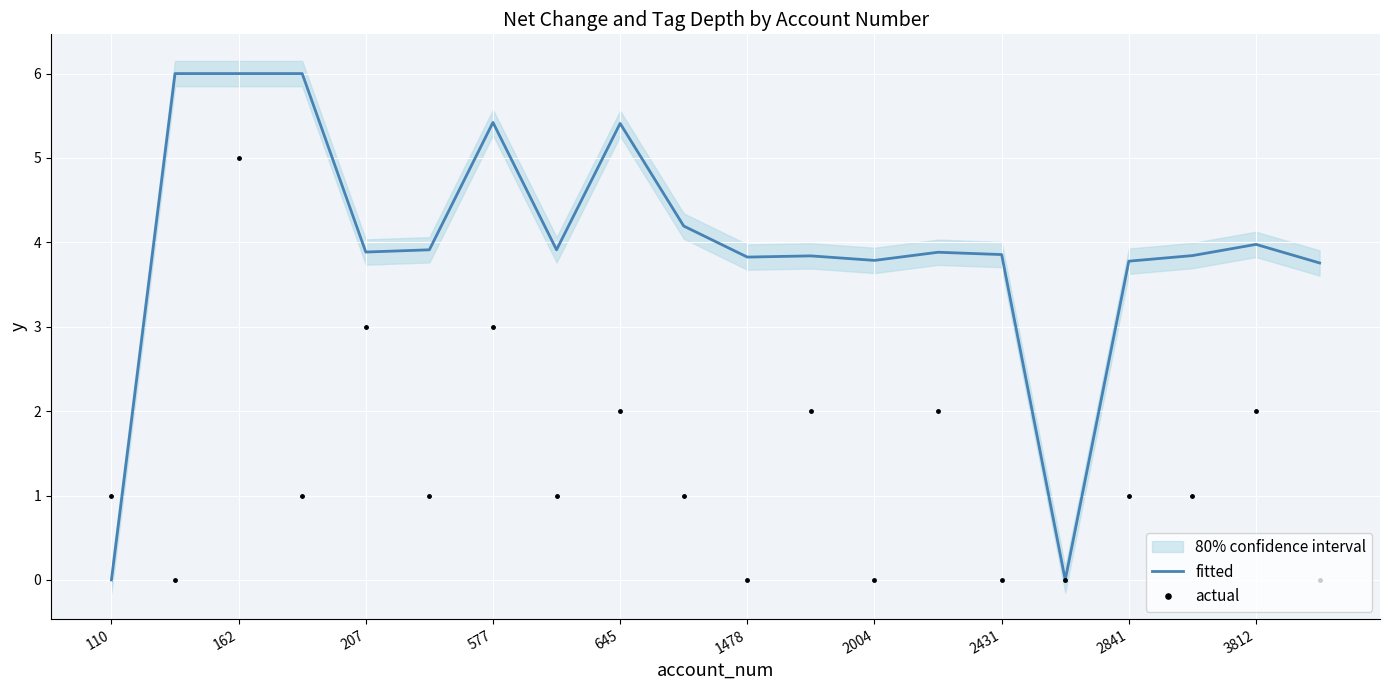

How many data points in actual are above 1?

7